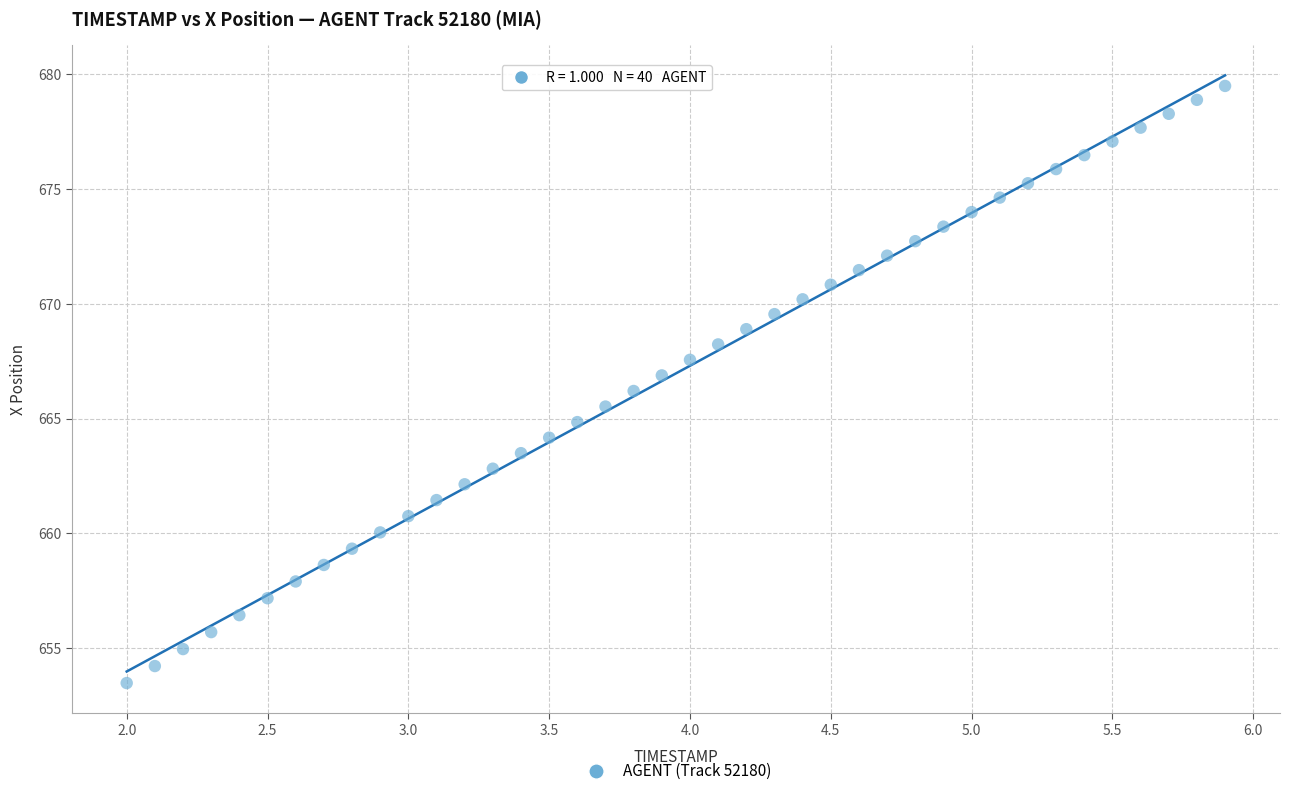

What is the range of X values (max minus min)?

3.9